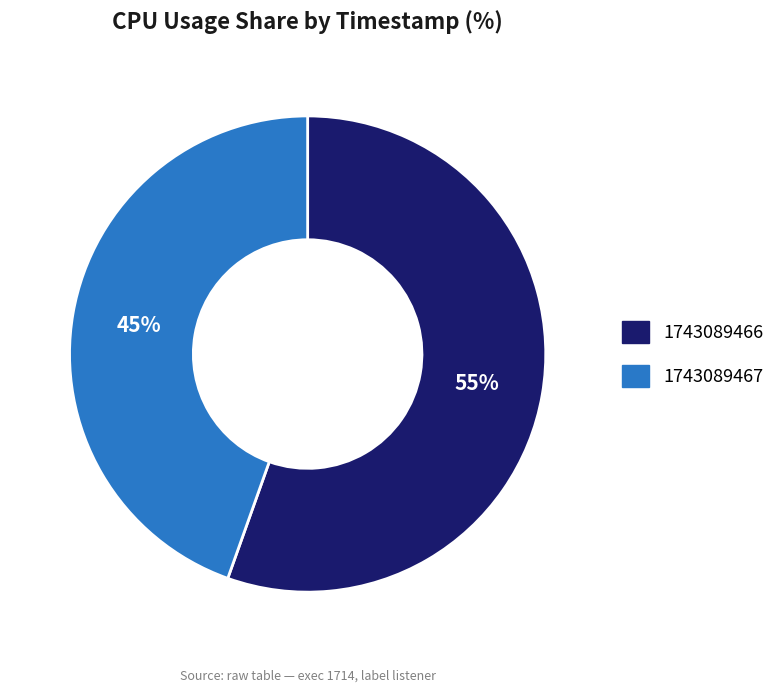

Combined, do 1743089466 and 1743089467 account for over 50%?

Yes